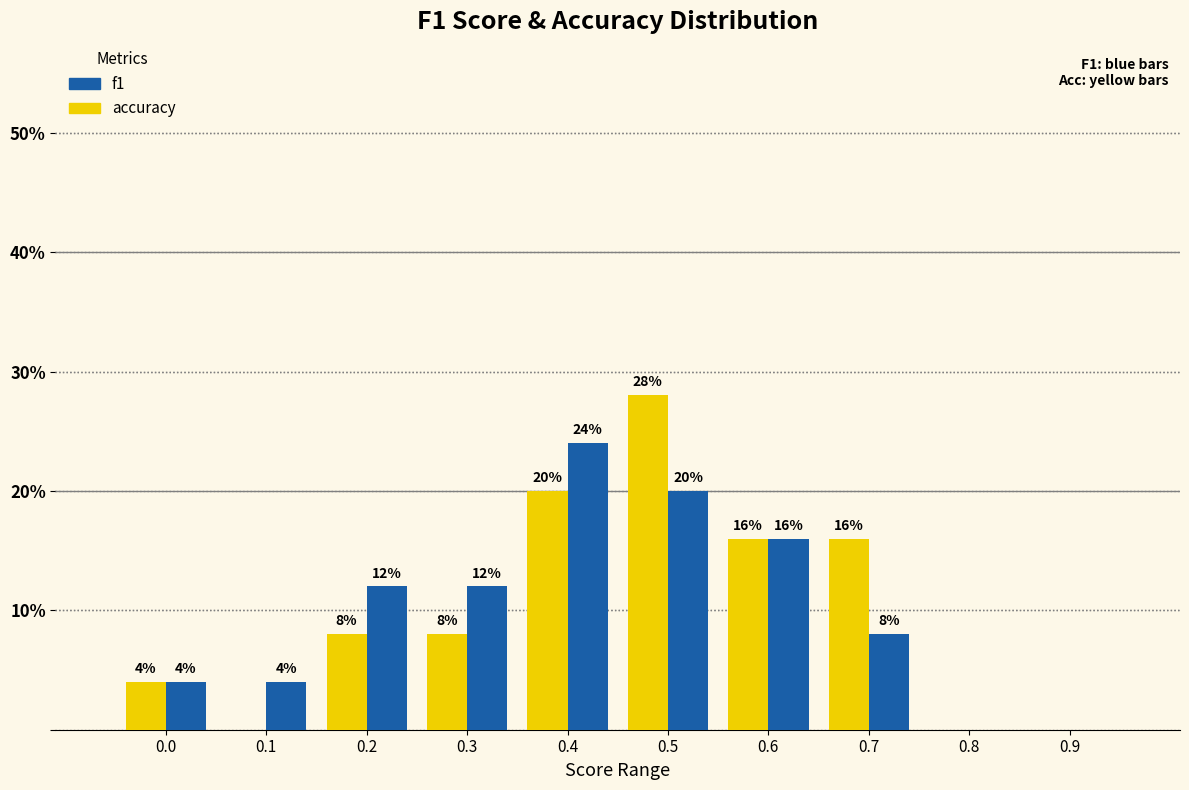

What is the sum of all f1 values?

100.0